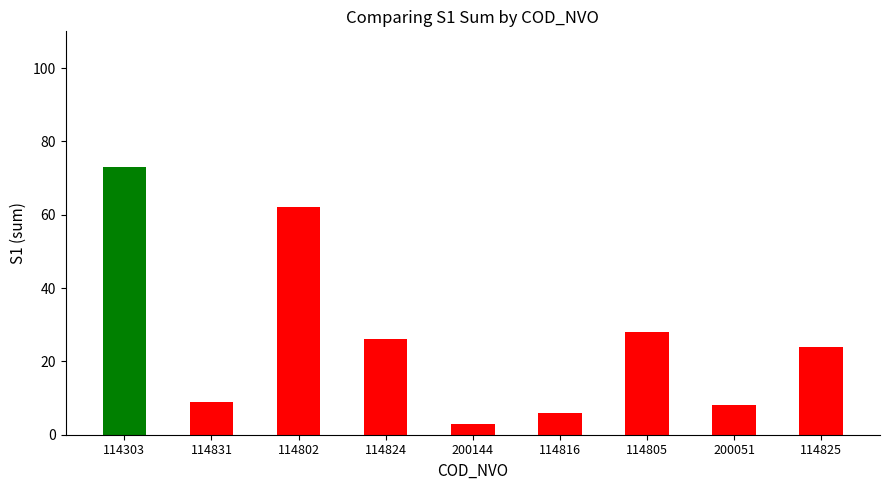

What position from the left is 114824?

4